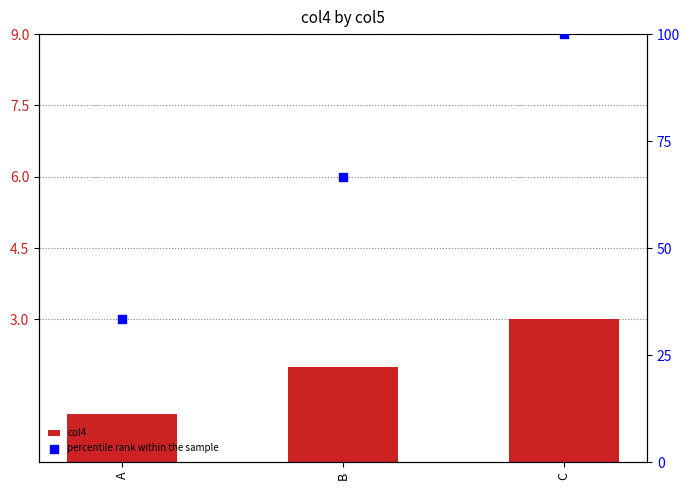

At how many categories does at least one series exceed 62?

2